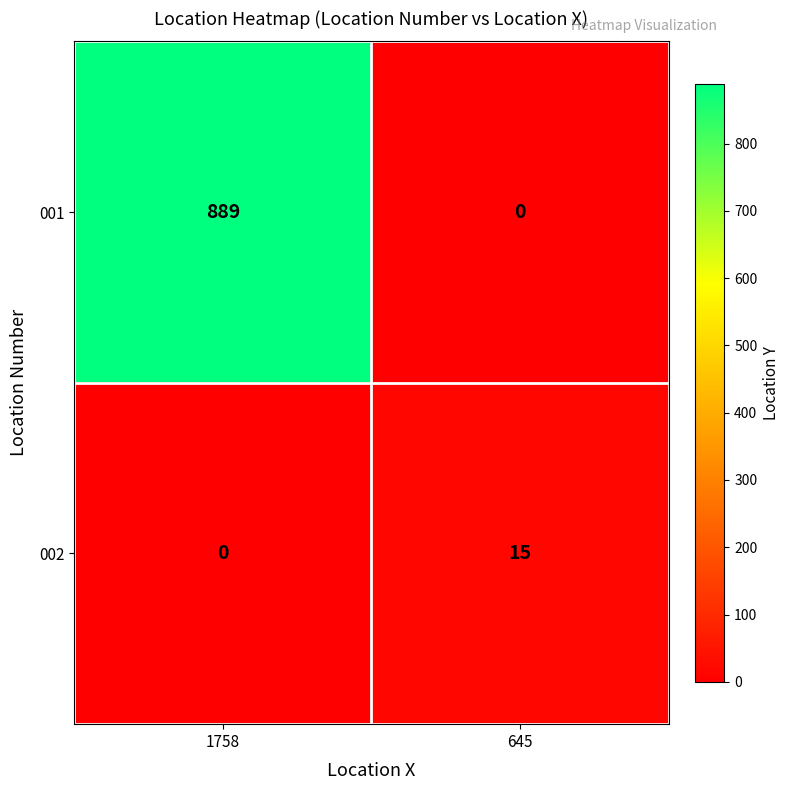

Reading right to left, list all the values displayed in this chart.

001: 645=0	1758=889
002: 645=15	1758=0